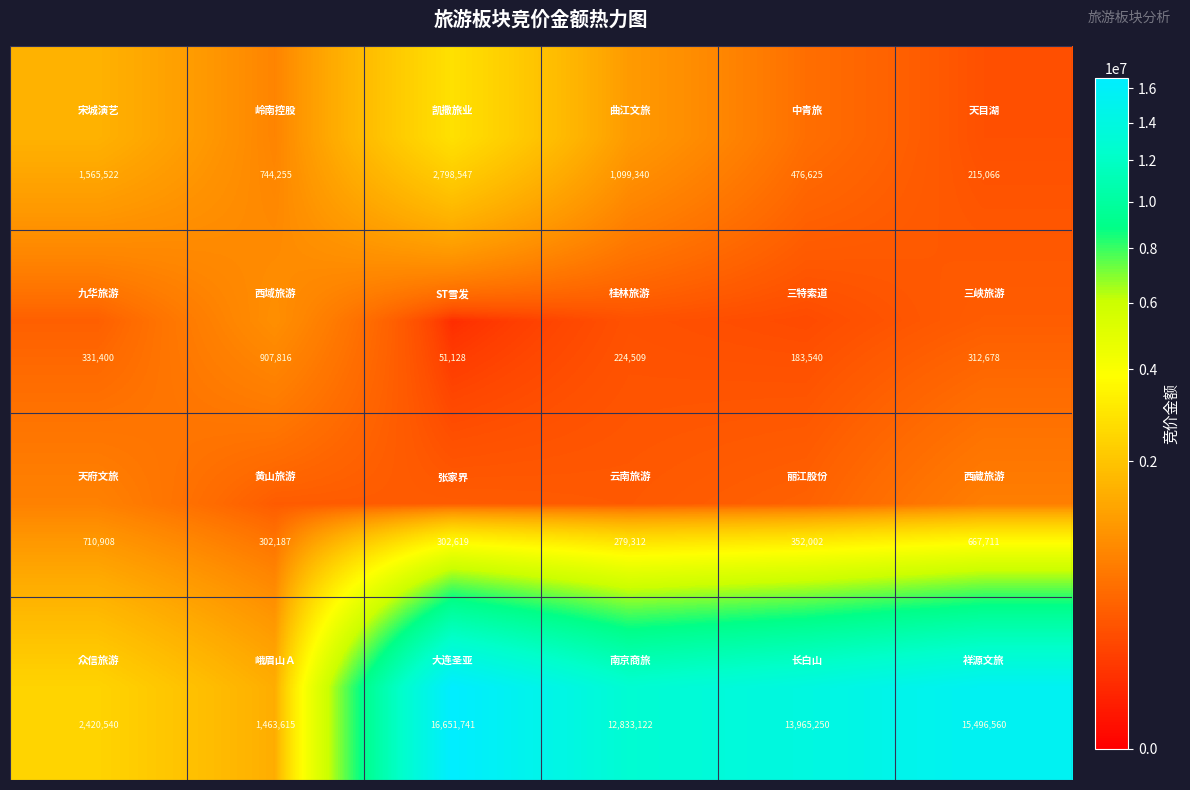

At how many categories does at least one series exceed 2683943?

4